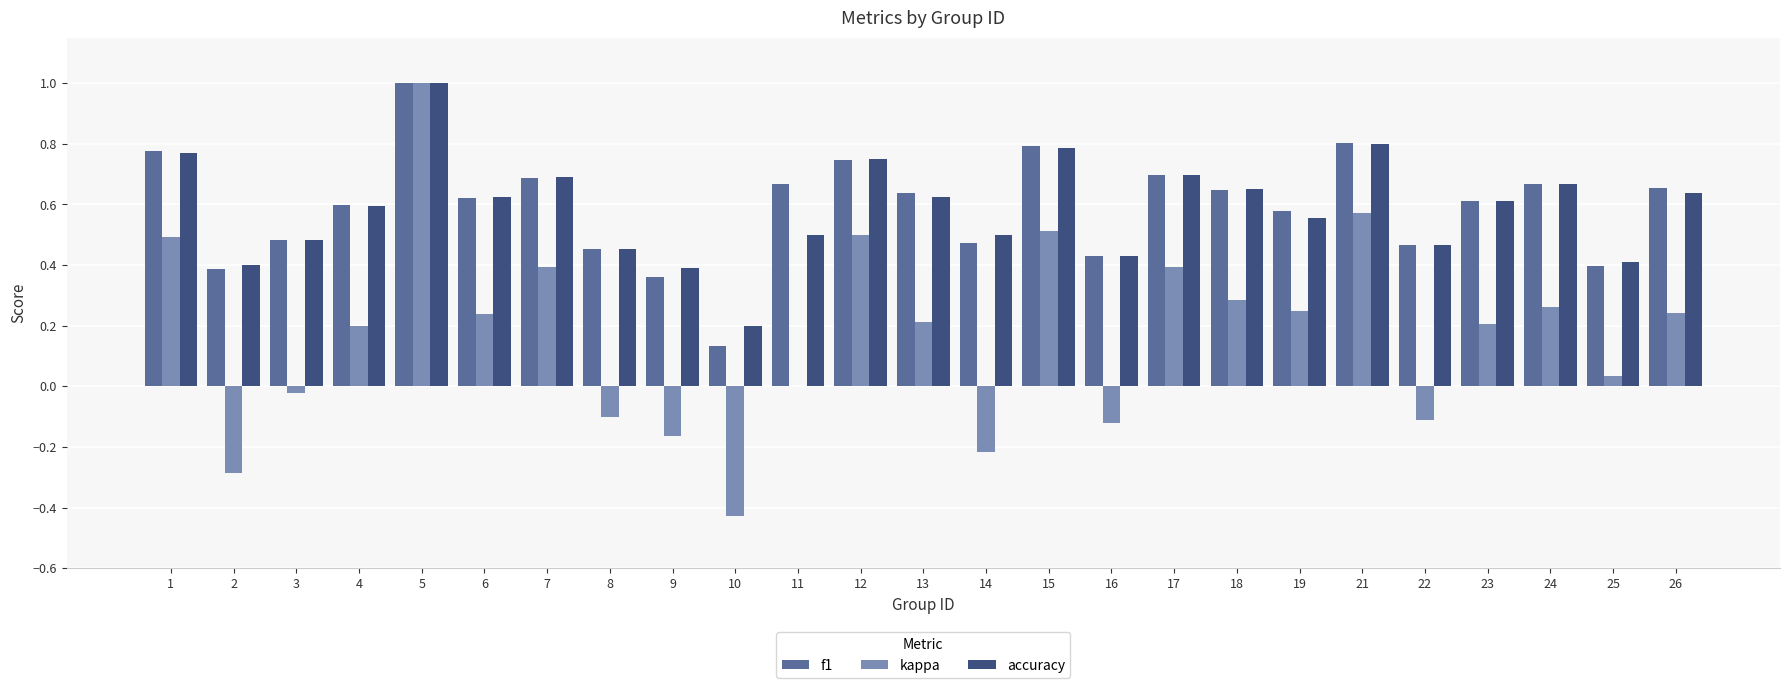

At which category is the sum across all series the highest?

5